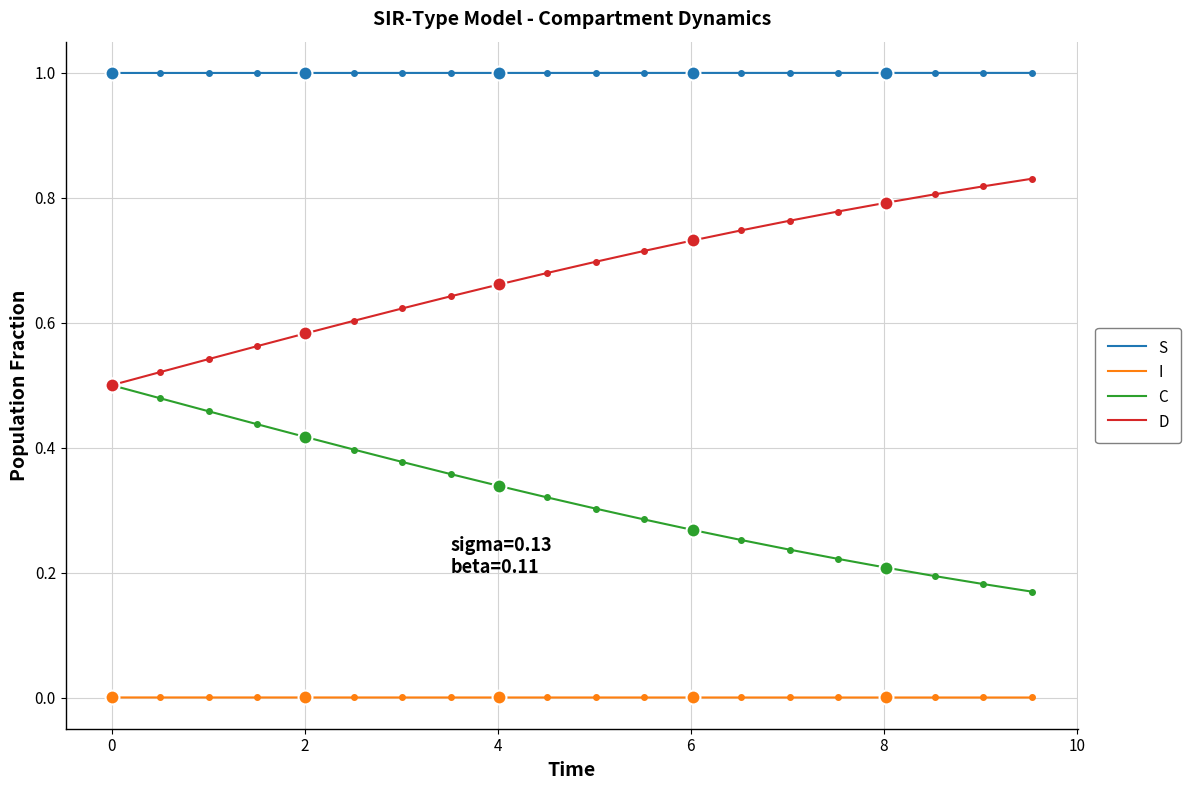

What are all the series names shown in the legend?

S, I, C, D